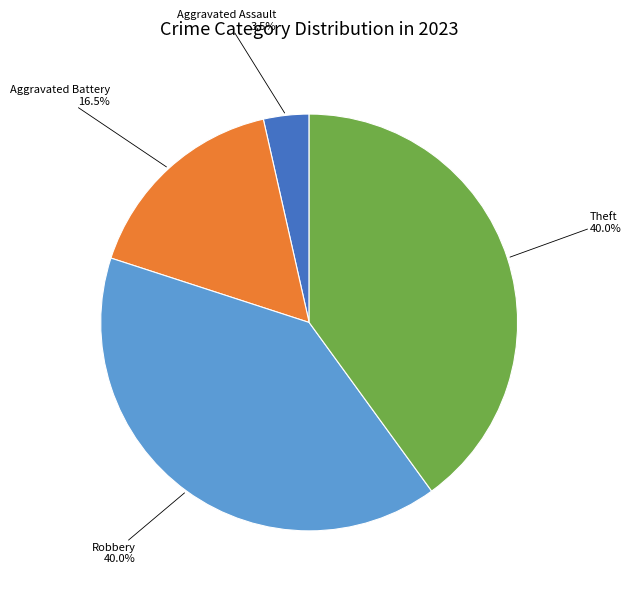

What percentage do Robbery and Aggravated Assault together represent?

43.5%